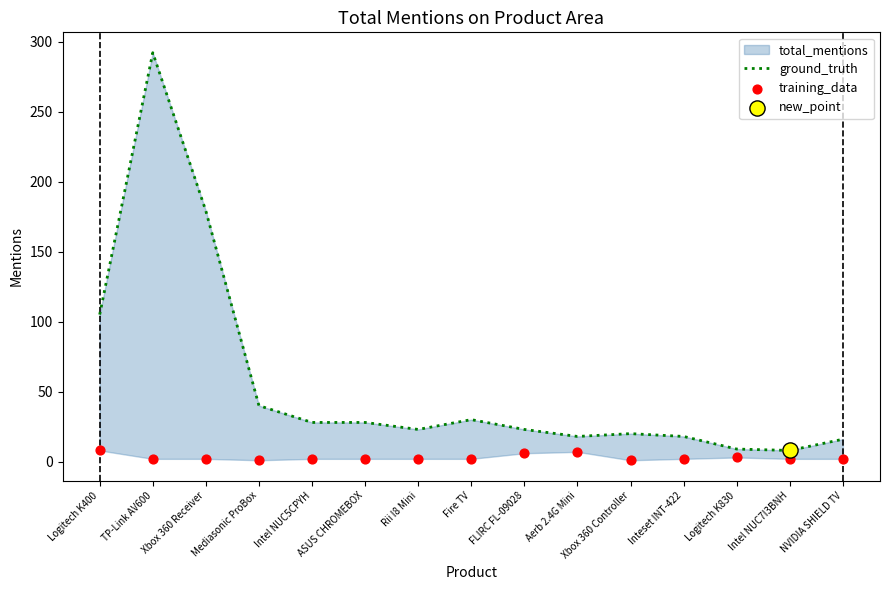

Which series reaches the maximum Y coordinate?

ground_truth